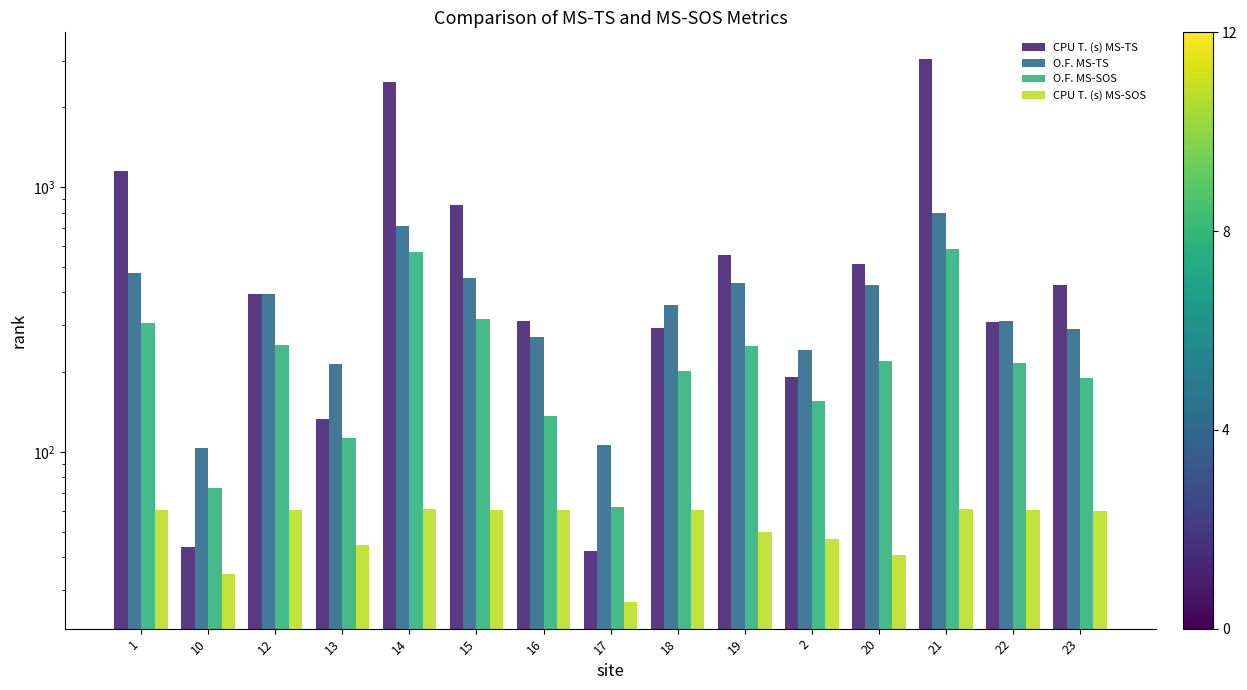

What is the sum of the CPU T. (s) MS-SOS values at 18 and 19?

110.2